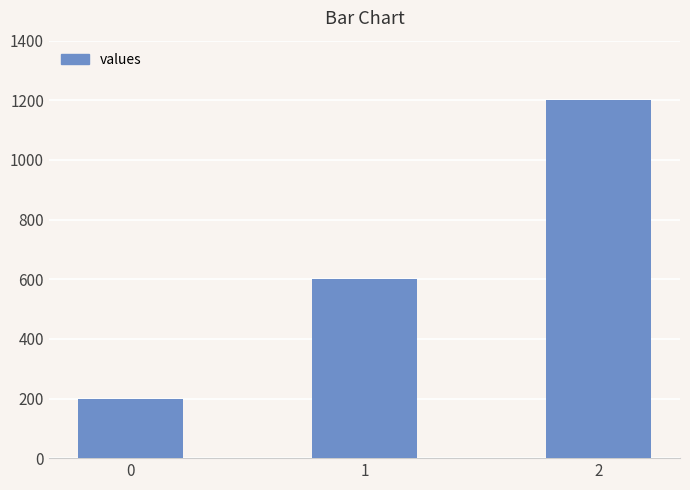

Is it true that the value at 2 is 1200?

True